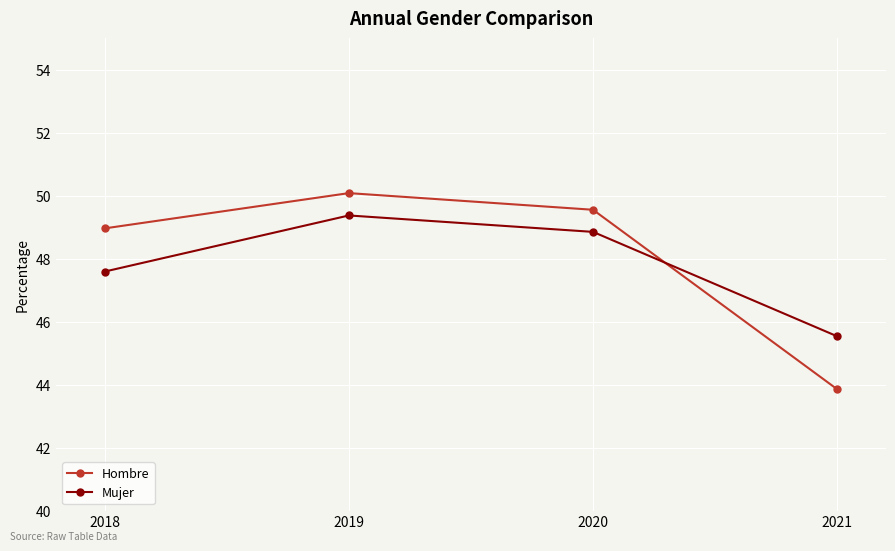

What are all the series names shown in the legend?

Hombre, Mujer